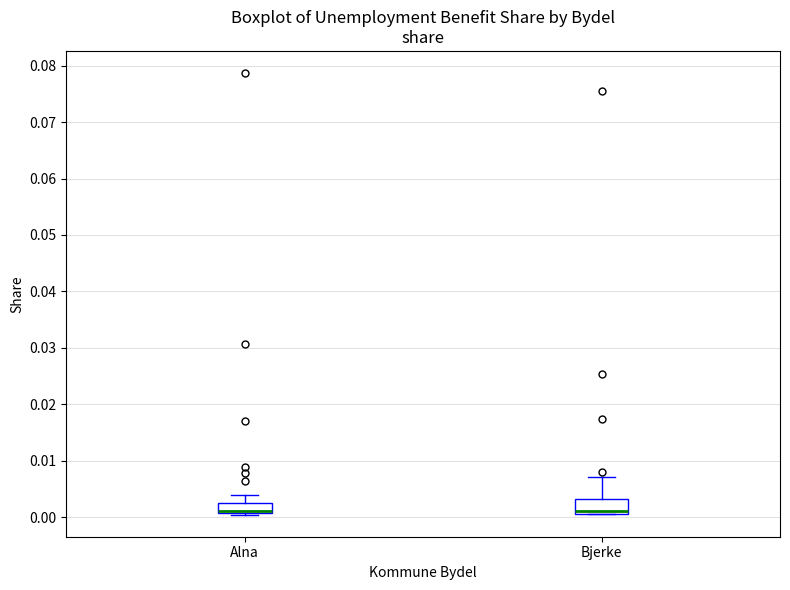

Where does the upper whisker of the box for Bjerke end on the y-axis? The values are not printed on the chart, so give them approximately, as read against the axis.

0.007